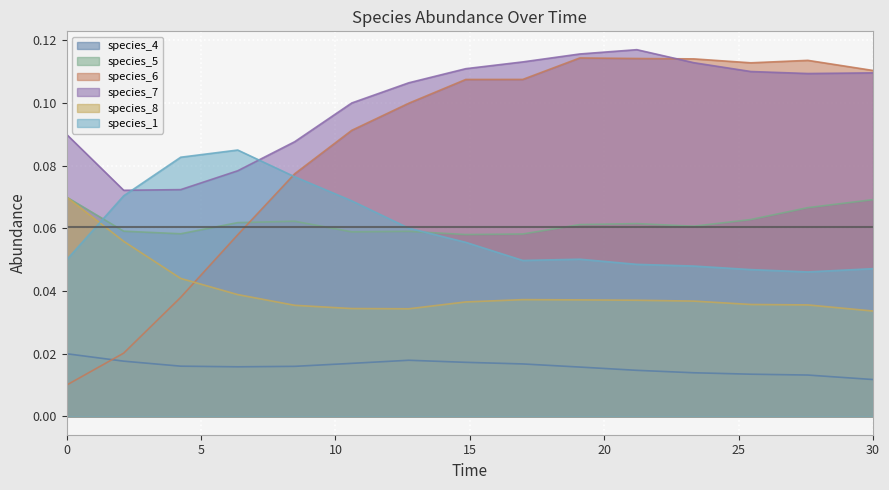

How many intersections are there between species_1 and species_6?

1